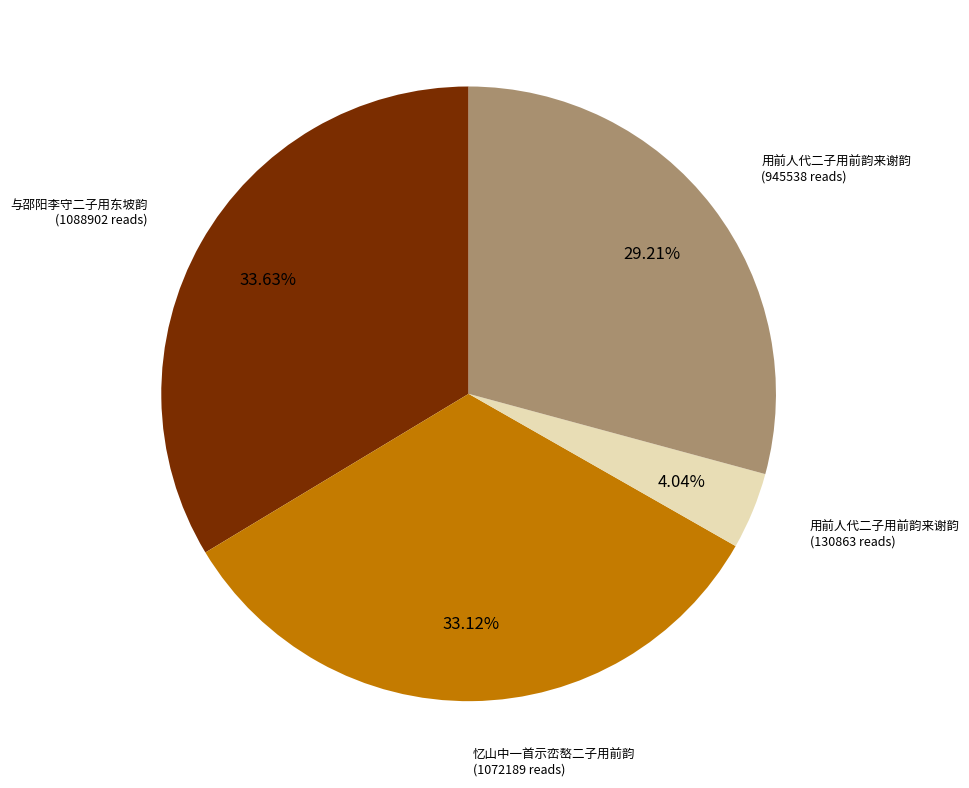

Does any single category account for the majority?

No